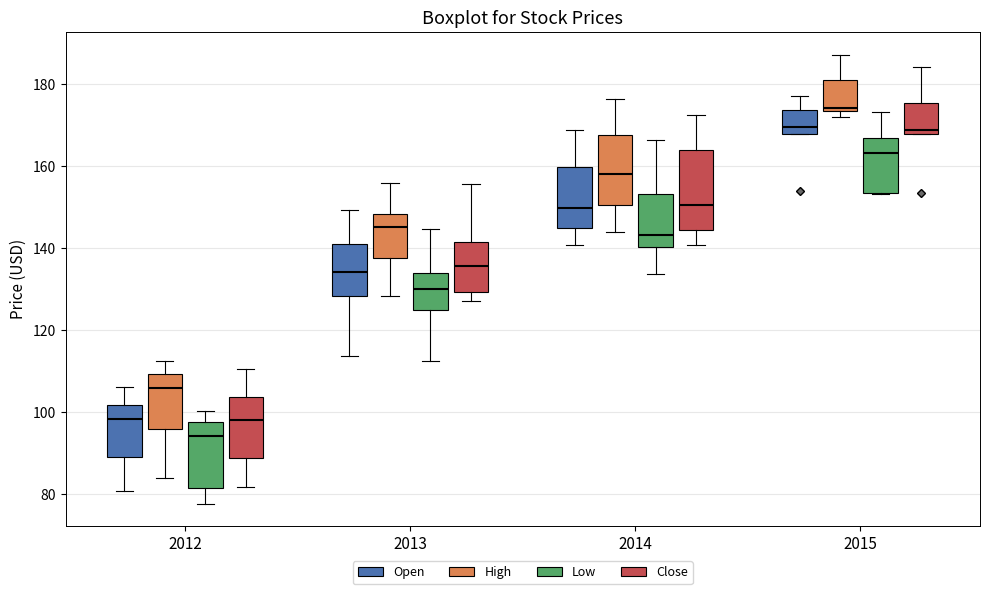

Which box has the highest median line?

2015 (High)